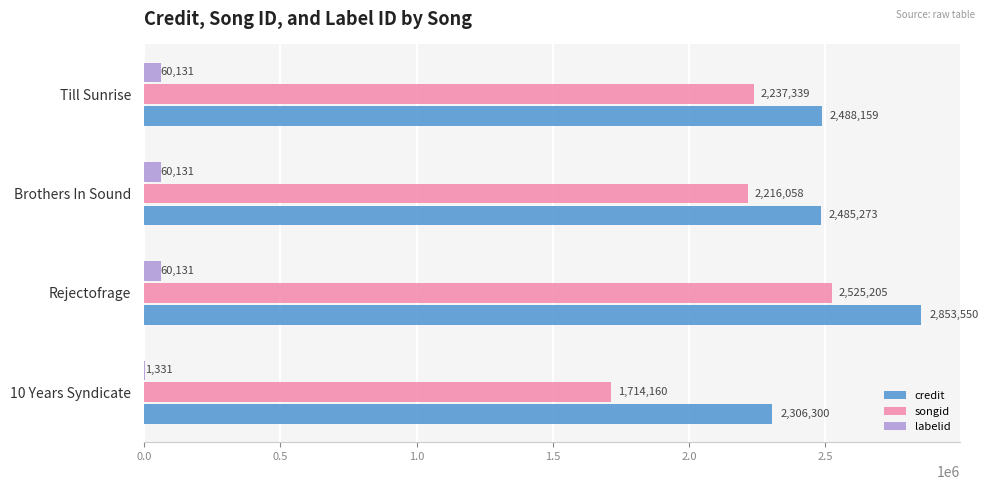

Is the value of credit at Rejectofrage greater than the value of songid at Rejectofrage?

Yes